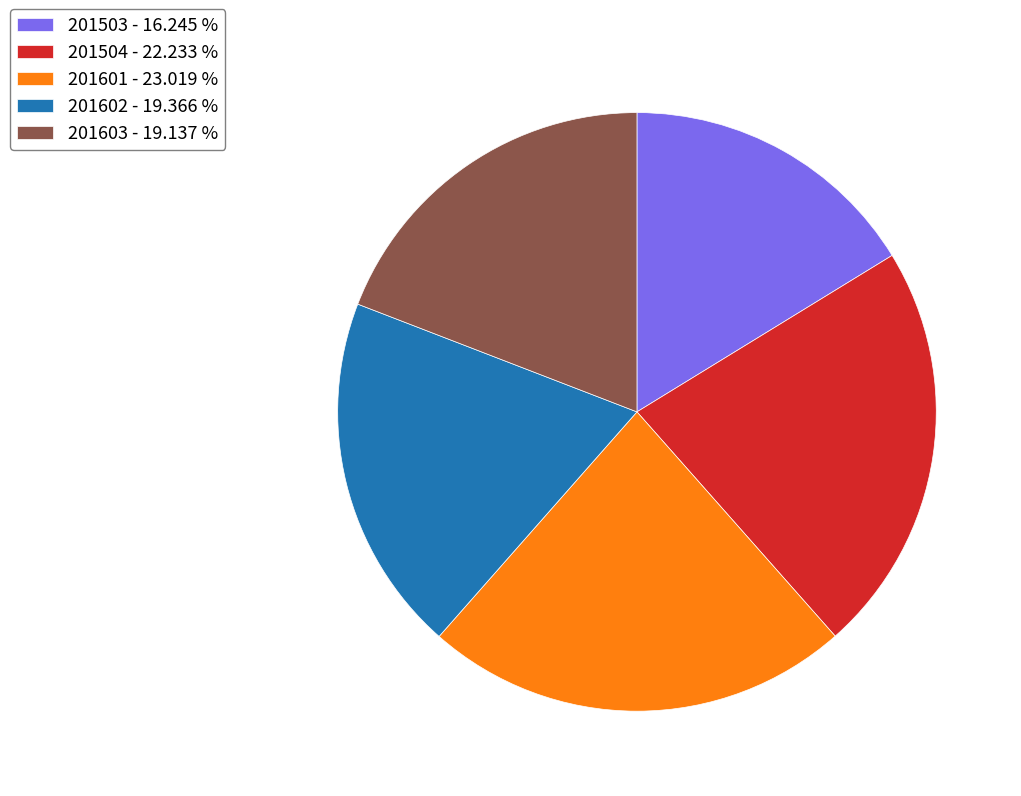

Does any single category account for the majority?

No